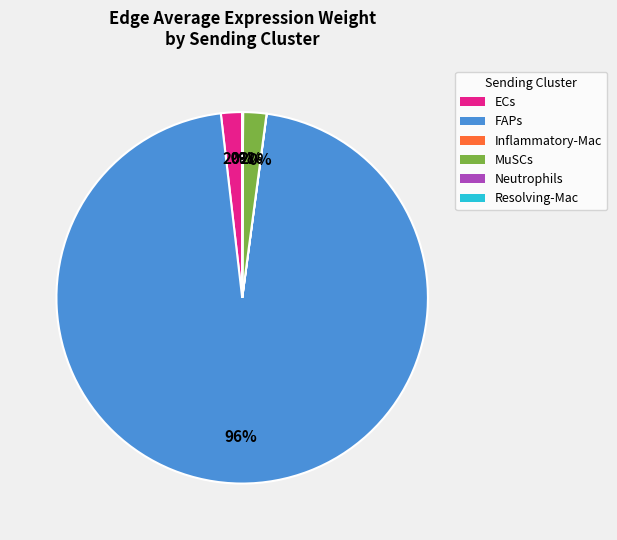

What is the majority slice?

FAPs